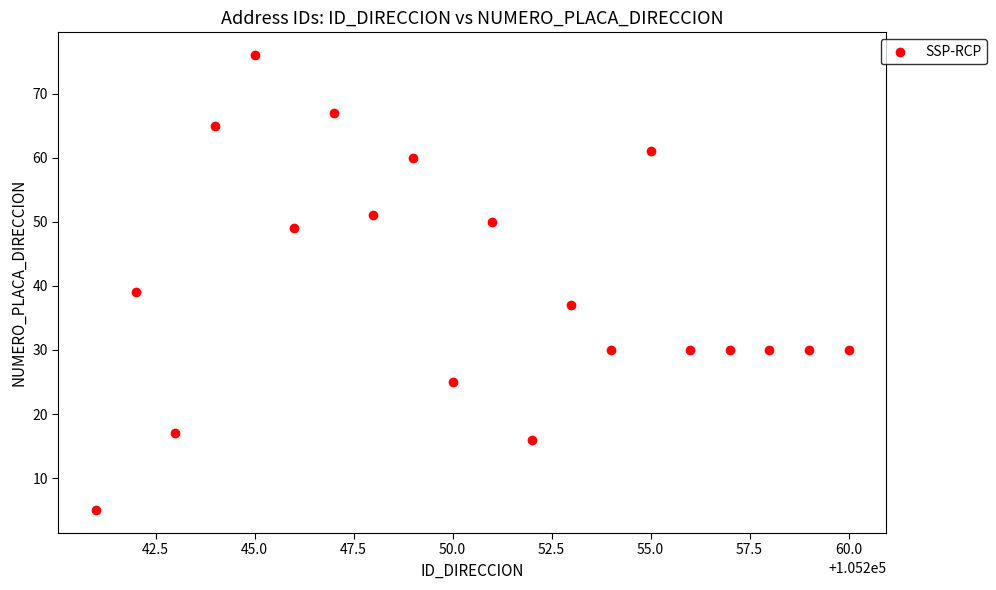

What is the range of X values (max minus min)?

19